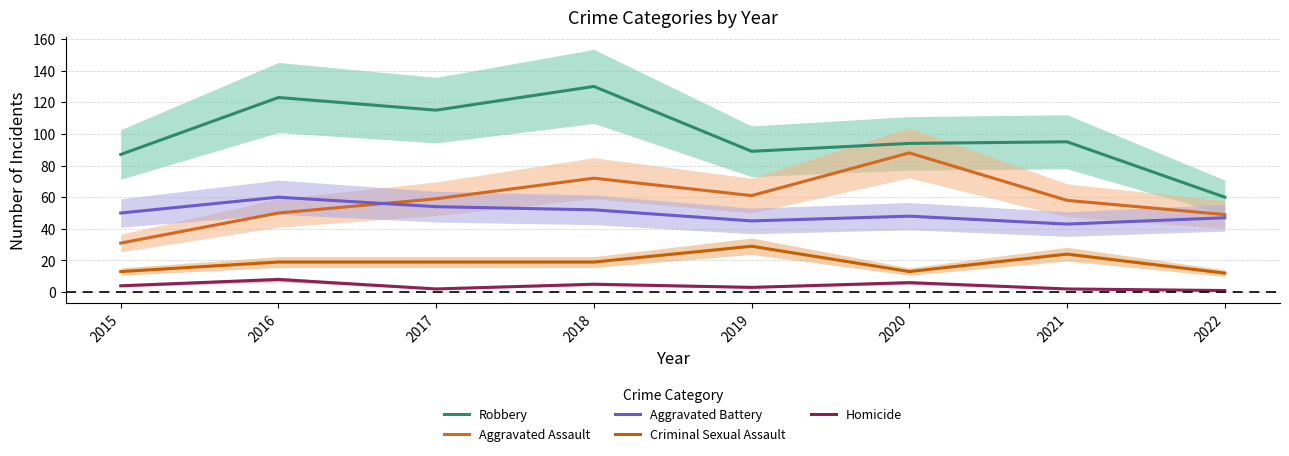

True or false: Aggravated Assault has more than 2 interior local peaks.

False